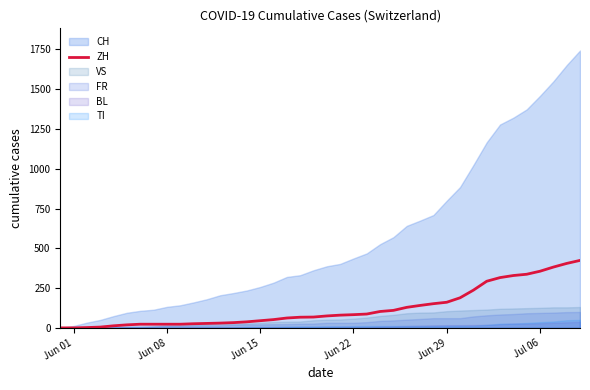

Does the chart have visible grid lines?

No